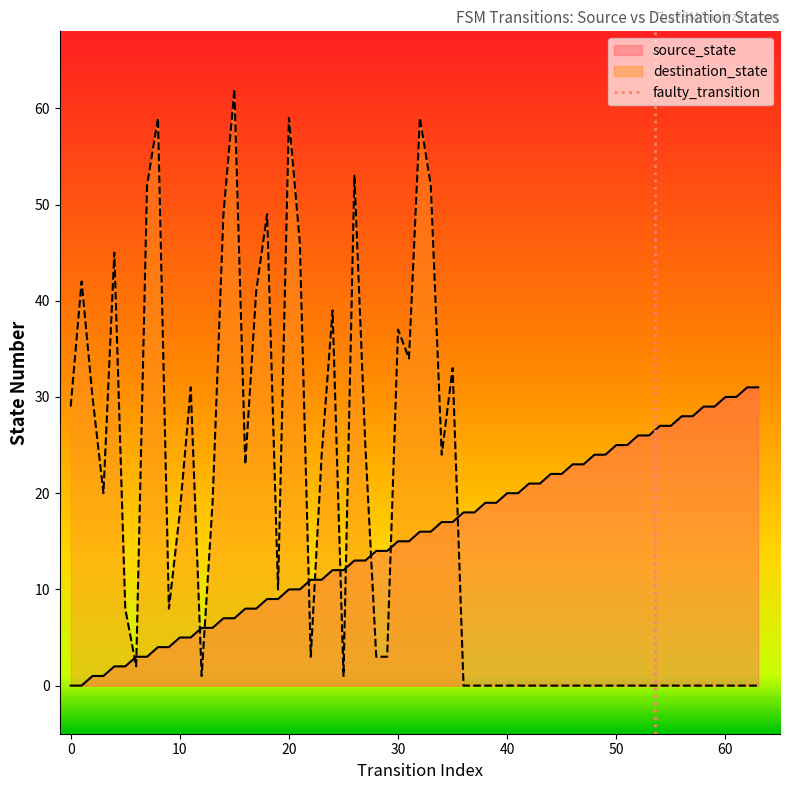

What is the maximum value for source_state?

31